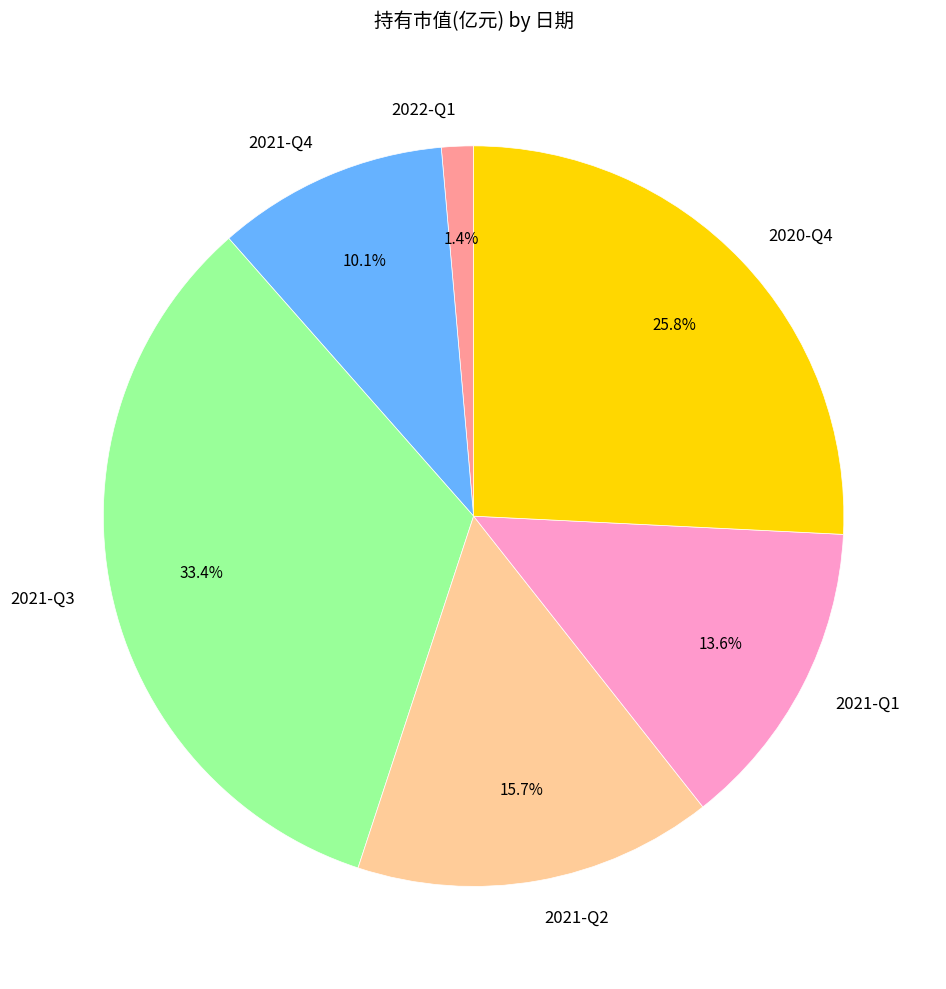

Is the sum of 2020-Q4 and 2022-Q1 greater than half?

No